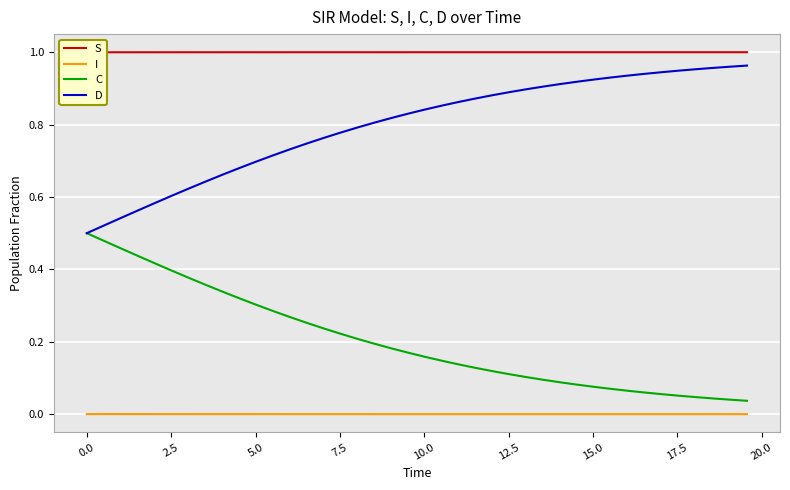

True or false: D and I cross at least once.

False